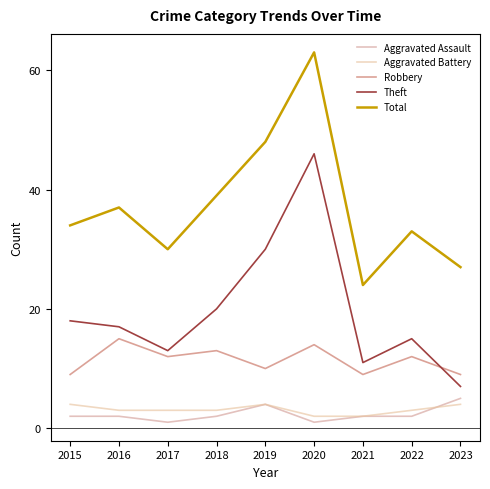

How many Robbery values are between 9 and 13?

7